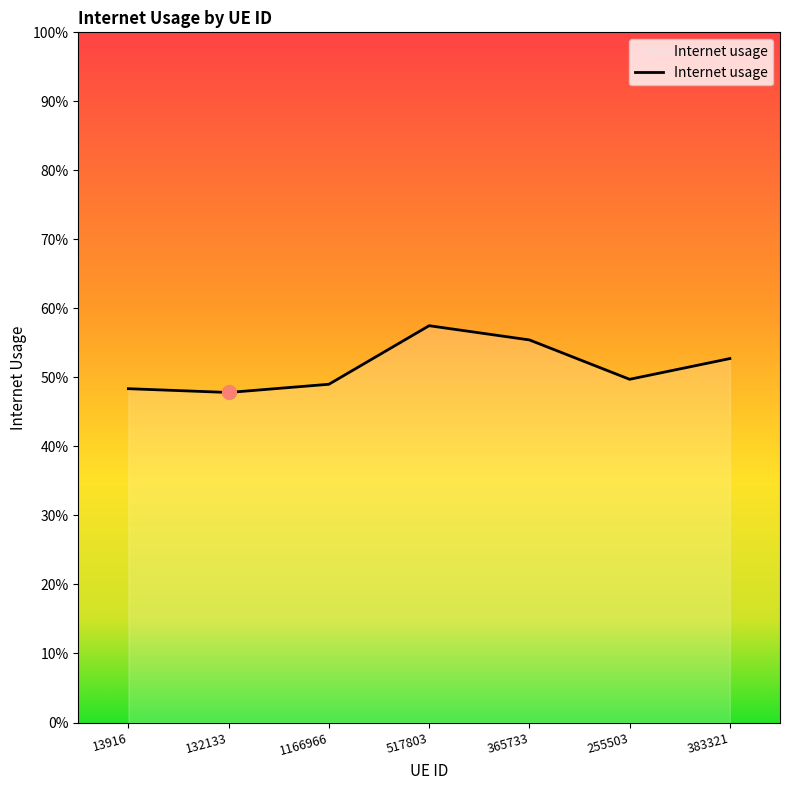

Which category has the highest value across all series?

517803